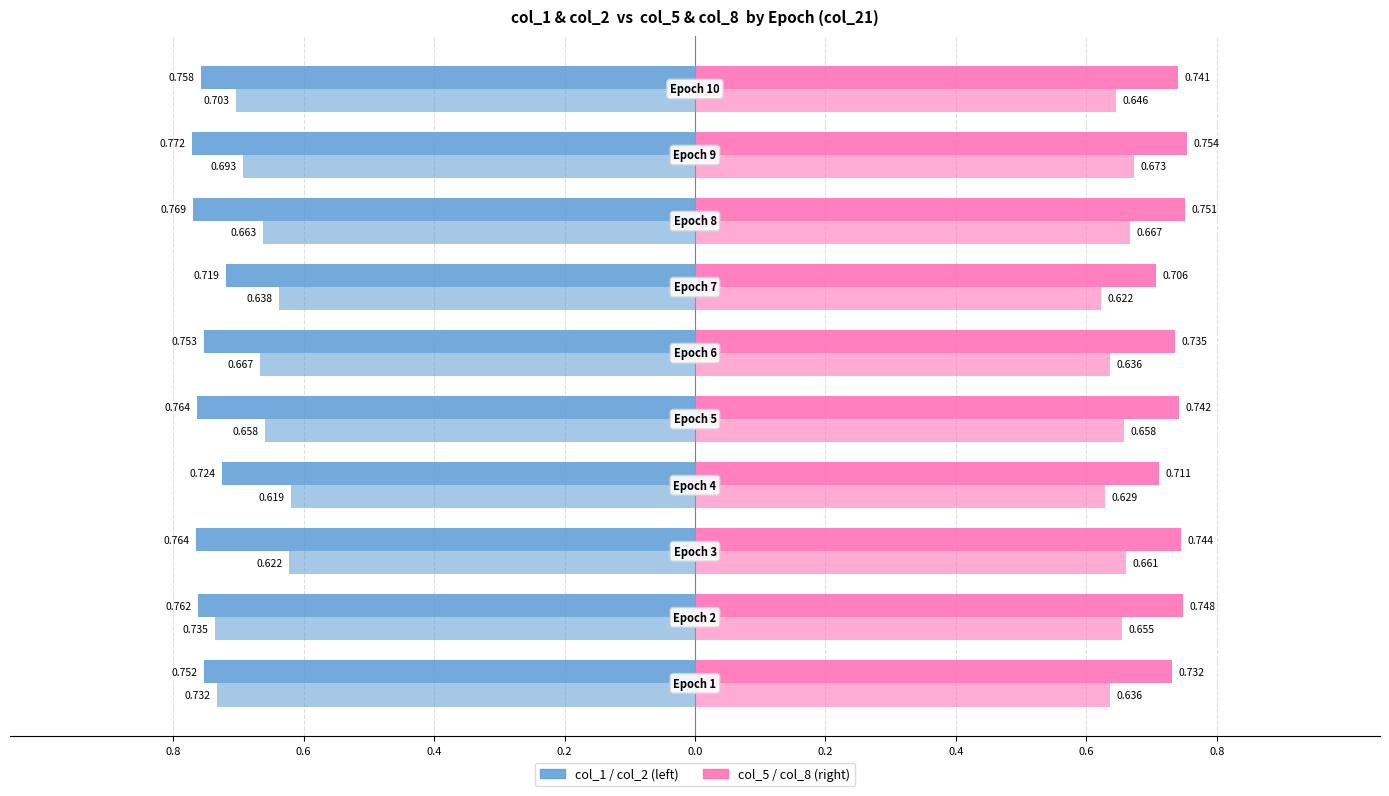

Count the number of data series in this chart.

4